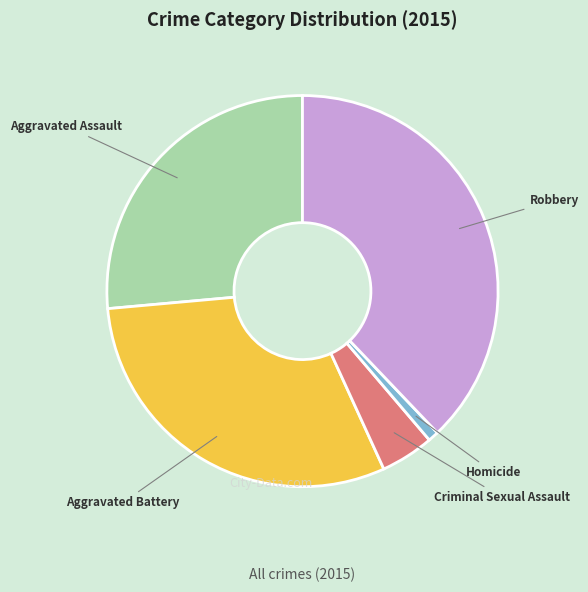

Which category has the smallest portion of the pie?

Homicide